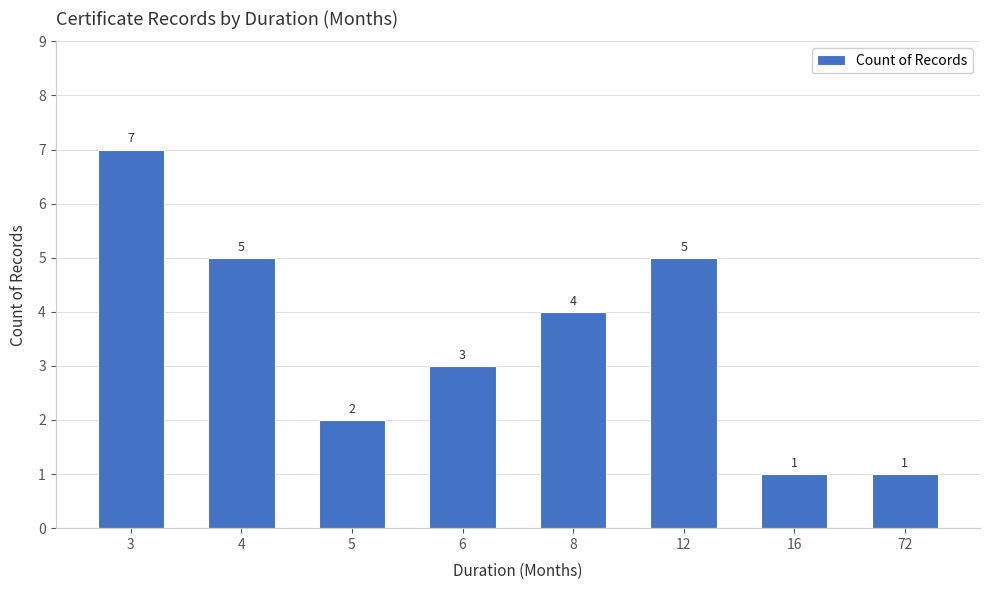

What is the sum of the values at 5 and 3?

9